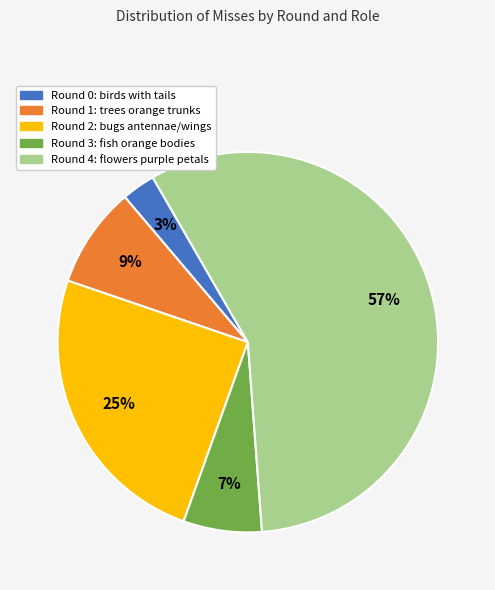

Rank the categories by value from highest to lowest.

Round 4: flowers purple petals, Round 2: bugs antennae/wings, Round 1: trees orange trunks, Round 3: fish orange bodies, Round 0: birds with tails